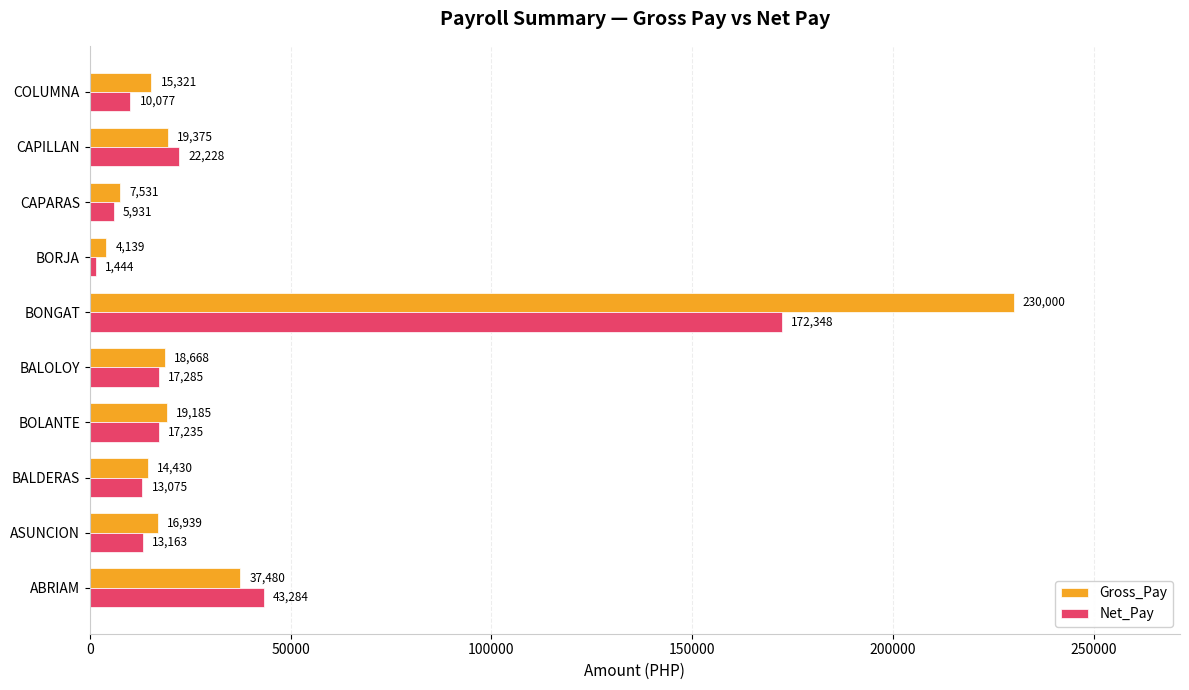

What is the lowest value of the Net_Pay series?

1444.0